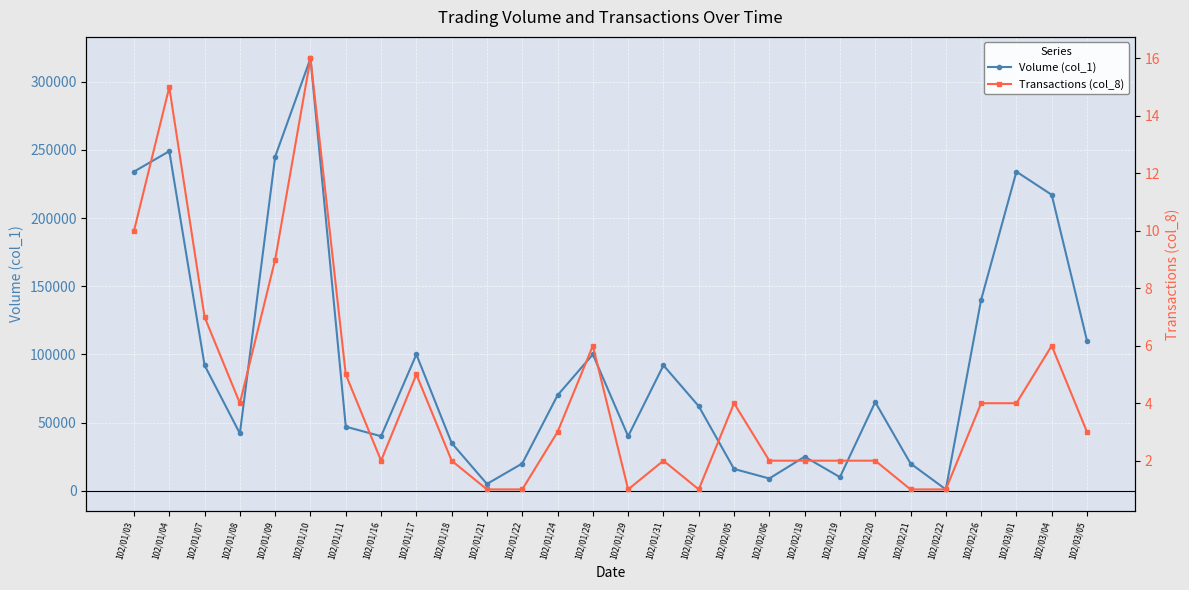

True or false: Transactions (col_8) and Volume (col_1) cross at least once.

False